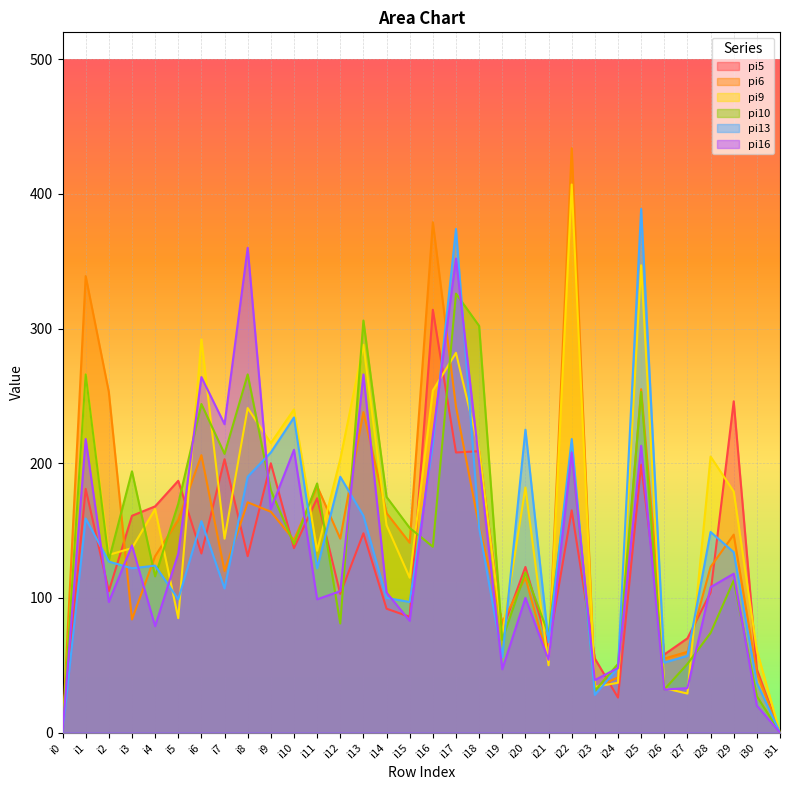

Which has a higher value, i18 or i13?

i18